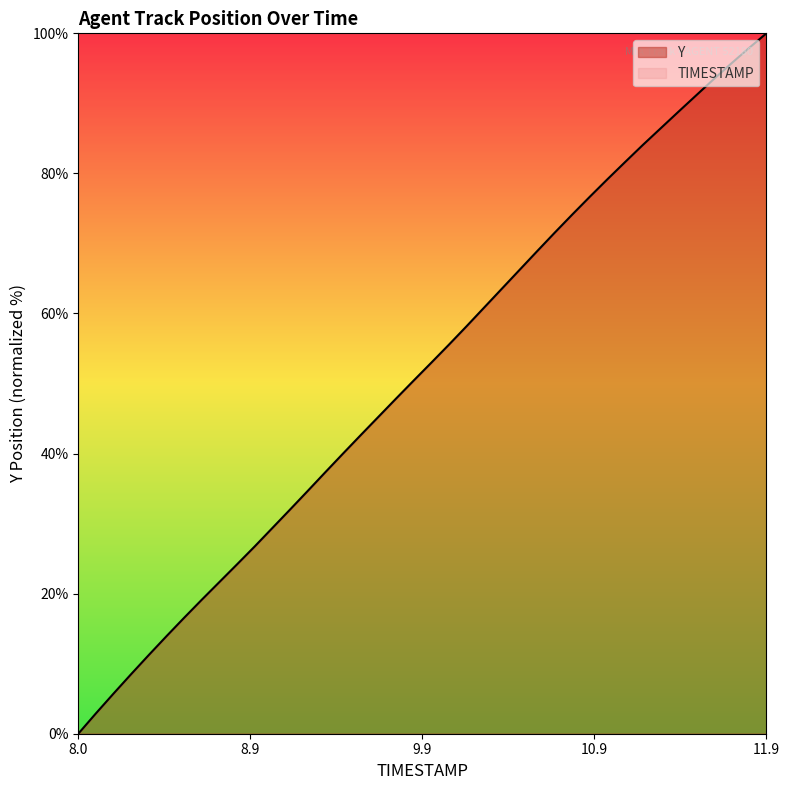

Reading left to right, transcribe all the data shown in this chart.

0.0	2.9	5.7	8.5	11.2	13.9	16.6	19.1	21.7	24.2	26.7	29.4	32.0	34.7	37.3	40.0	42.6	45.2	47.8	50.4	53.0	55.5	58.2	60.8	63.5	66.2	68.9	71.5	74.1	76.7	79.2	81.6	84.1	86.4	88.8	91.1	93.4	95.7	97.9	100.0